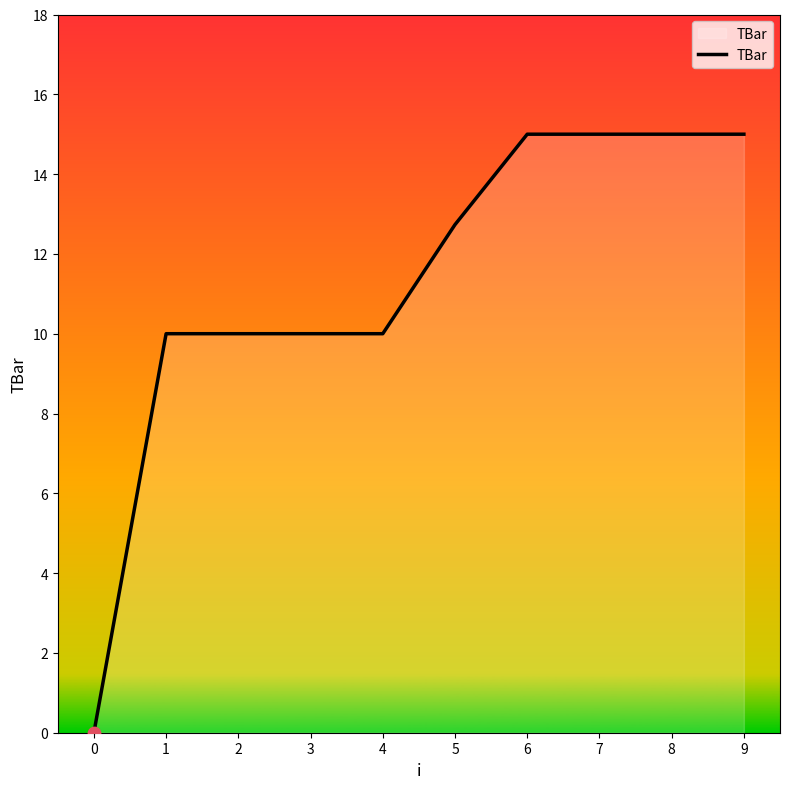

What is the change in value from 5 to 8?

+2.3